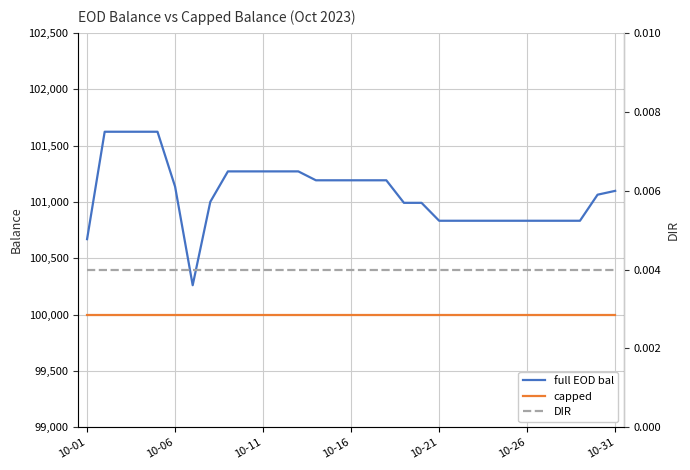

True or false: full EOD bal and DIR intersect in this chart.

False